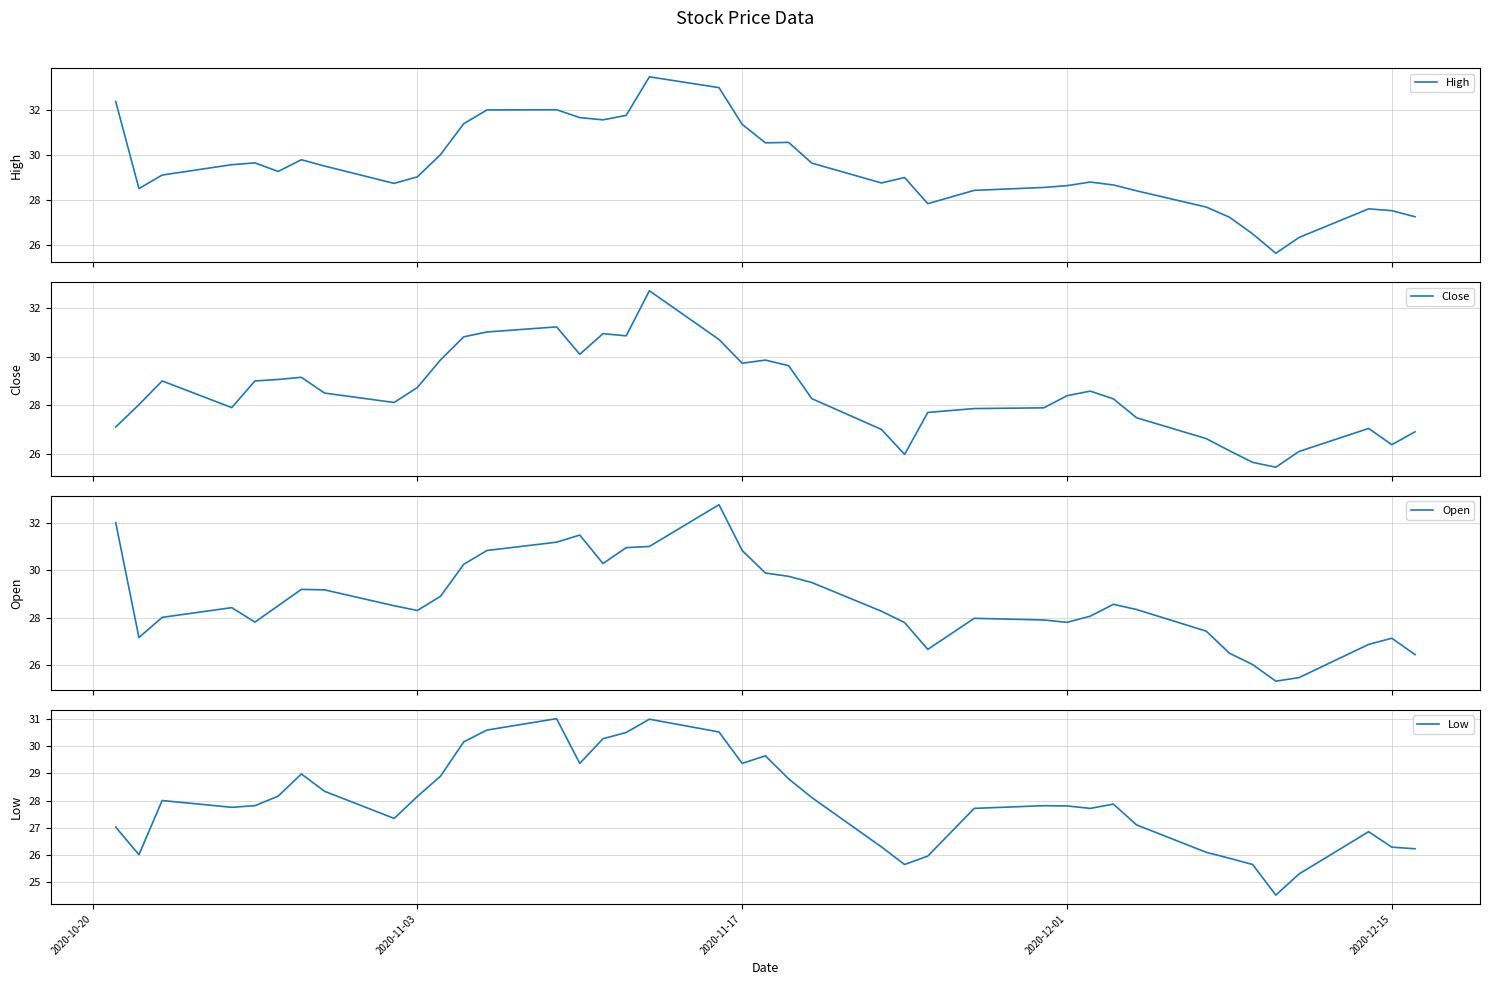

The value of Low at 2020-12-15 is 6.9. True or false?

False